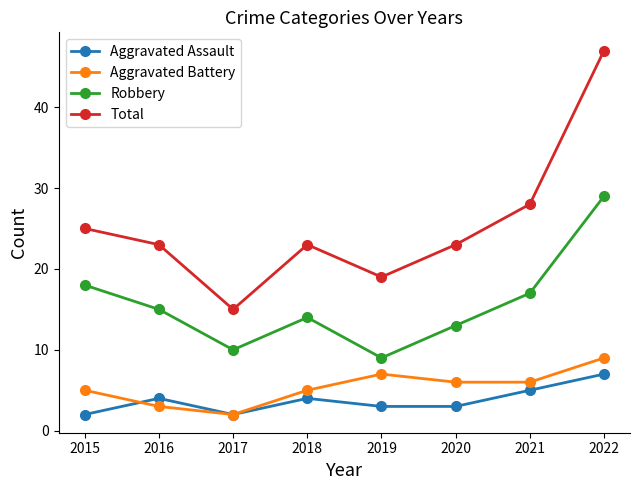

Which series changed the most between 2018 and 2022?

Total